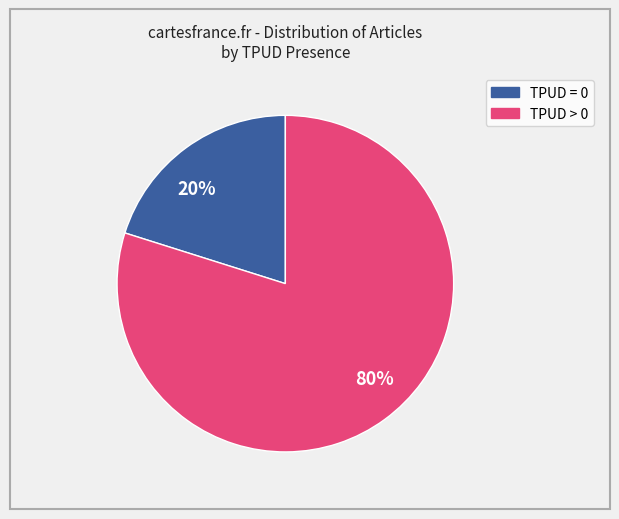

Is the sum of 80% and 20% greater than half?

Yes